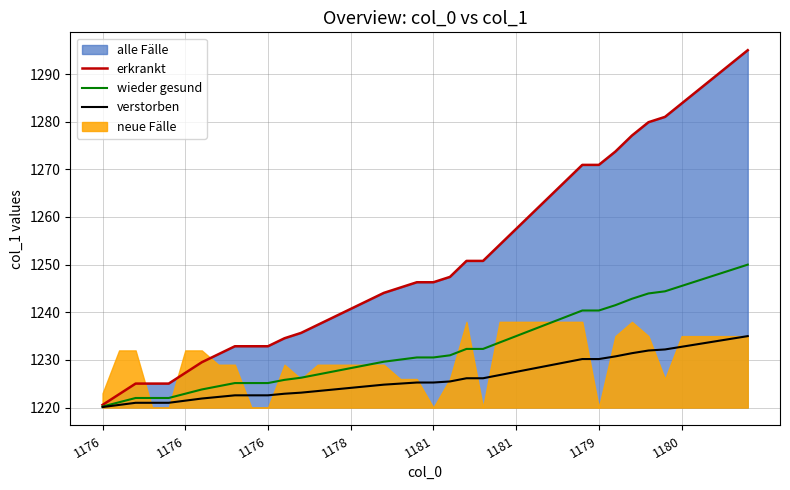

Which label corresponds to the smallest value in the chart?

1176